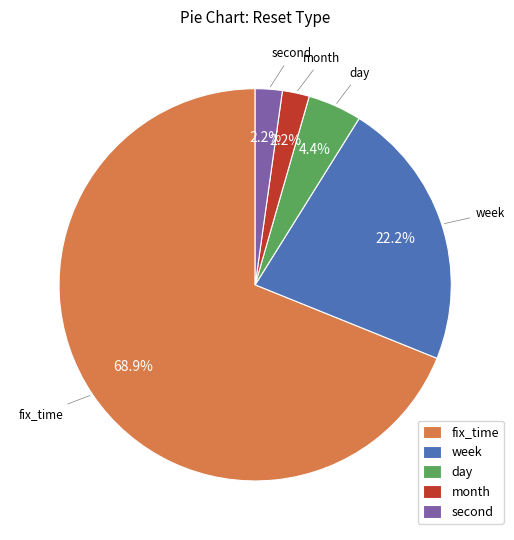

How many slices are in this pie chart?

5